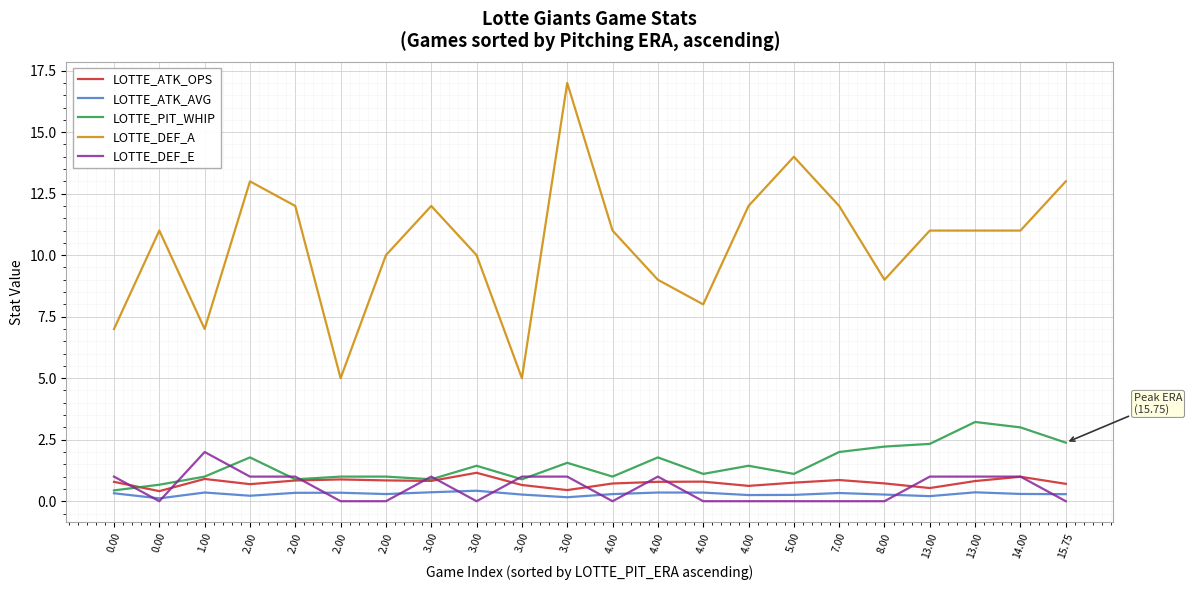

True or false: LOTTE_PIT_WHIP has more than 2 interior local peaks.

True